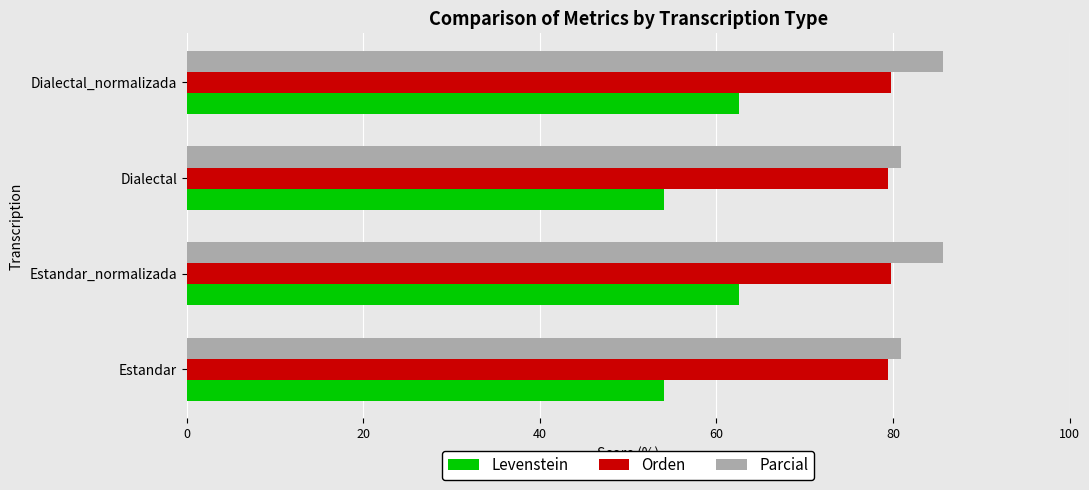

What is the smallest value displayed?

54.1